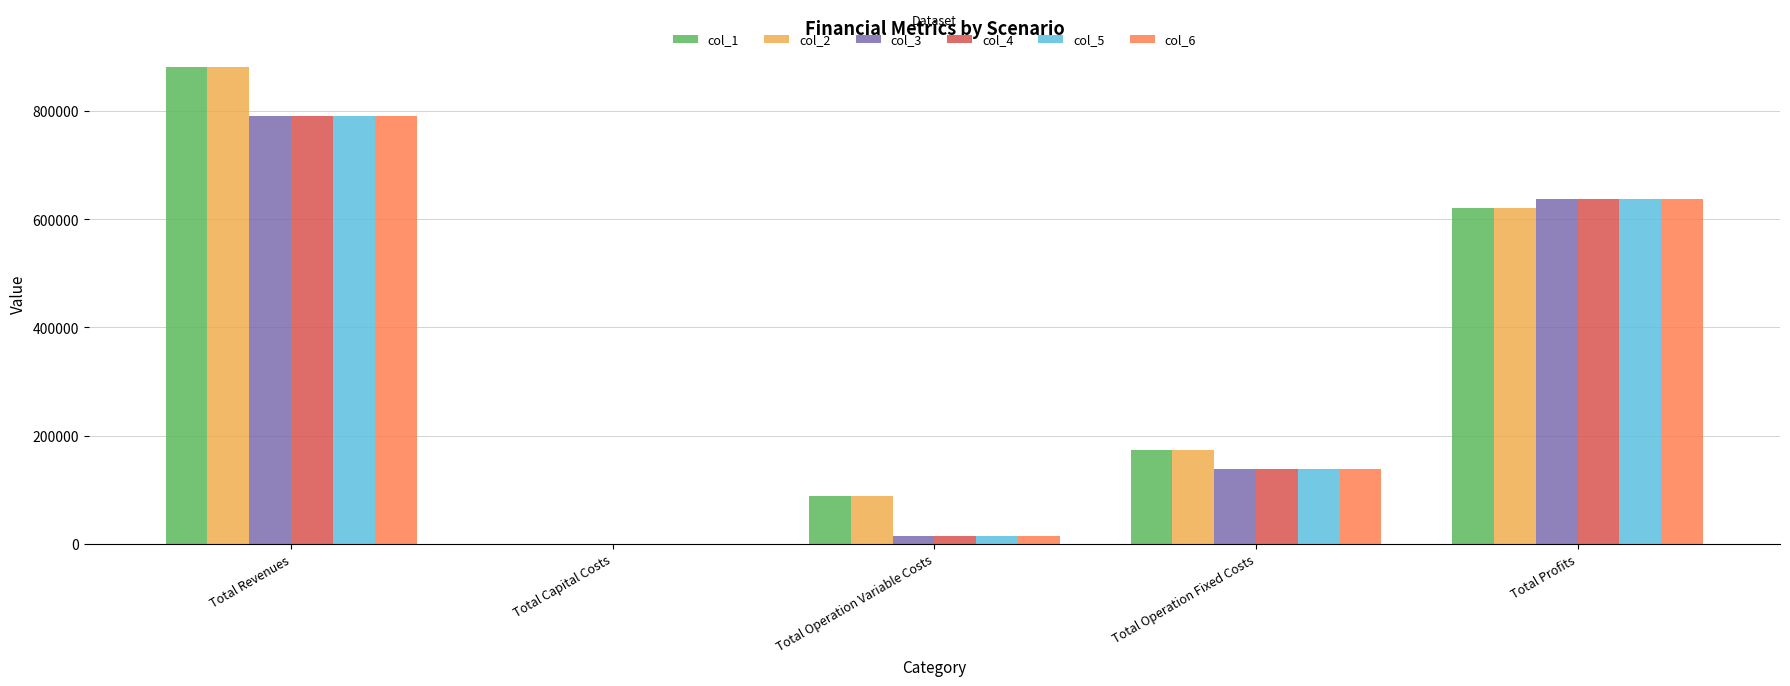

Reading left to right, transcribe all the data shown in this chart.

col_1: Total Revenues=881563.9	Total Capital Costs=0.0	Total Operation Variable Costs=88773.9	Total Operation Fixed Costs=172607.0	Total Profits=620183.1
col_2: Total Revenues=881563.9	Total Capital Costs=0.0	Total Operation Variable Costs=88471.5	Total Operation Fixed Costs=172607.0	Total Profits=620485.4
col_3: Total Revenues=789630.1	Total Capital Costs=0.0	Total Operation Variable Costs=13783.5	Total Operation Fixed Costs=138979.4	Total Profits=636867.2
col_4: Total Revenues=789630.1	Total Capital Costs=0.0	Total Operation Variable Costs=13783.5	Total Operation Fixed Costs=138979.4	Total Profits=636867.2
col_5: Total Revenues=789630.1	Total Capital Costs=0.0	Total Operation Variable Costs=13783.5	Total Operation Fixed Costs=138979.4	Total Profits=636867.2
col_6: Total Revenues=789630.1	Total Capital Costs=0.0	Total Operation Variable Costs=13783.5	Total Operation Fixed Costs=138979.4	Total Profits=636867.2